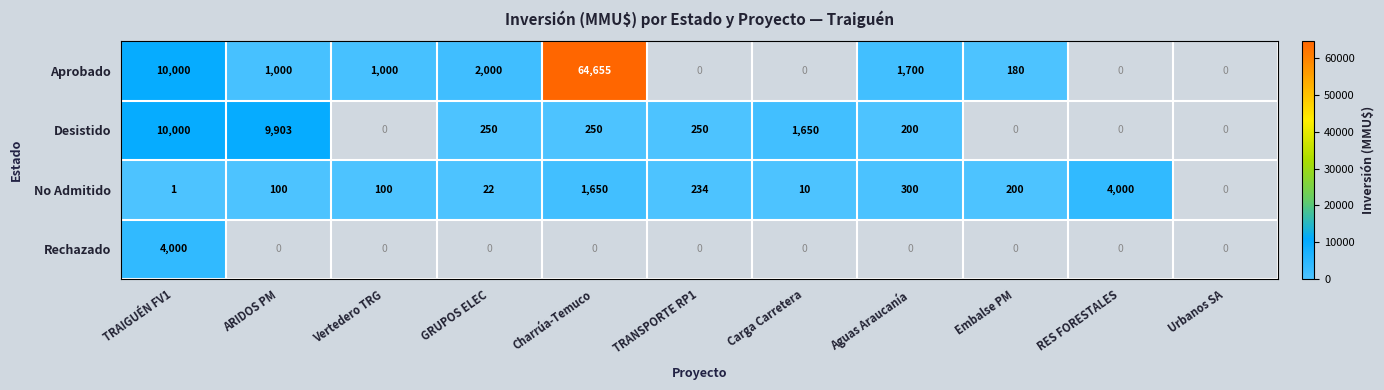

Is the value of Desistido at GRUPOS ELEC greater than the value of No Admitido at RES FORESTALES?

No